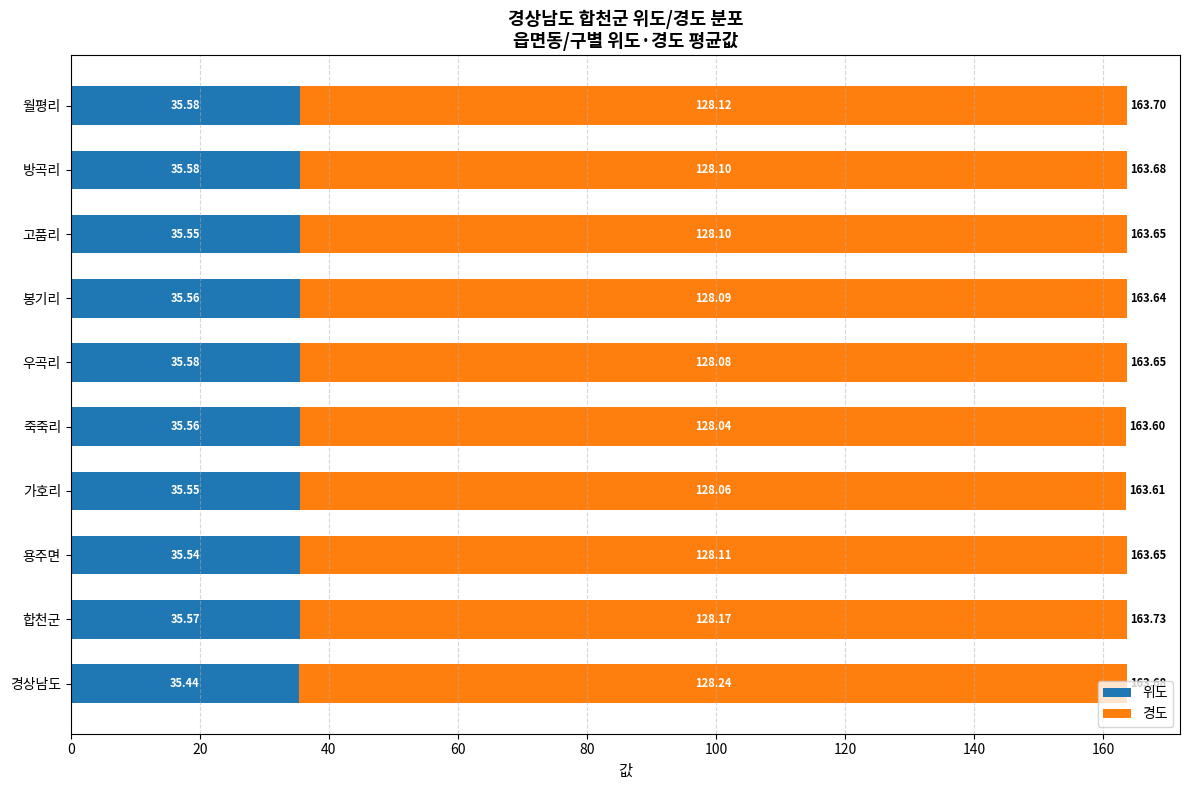

What is the total value across all series at 우곡리?

163.7